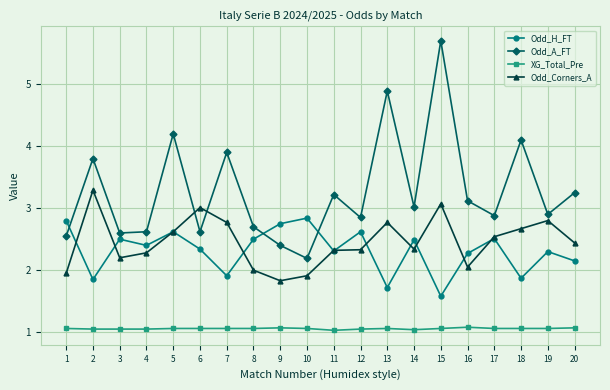

How many interior local valleys does the Odd_H_FT series have?

7